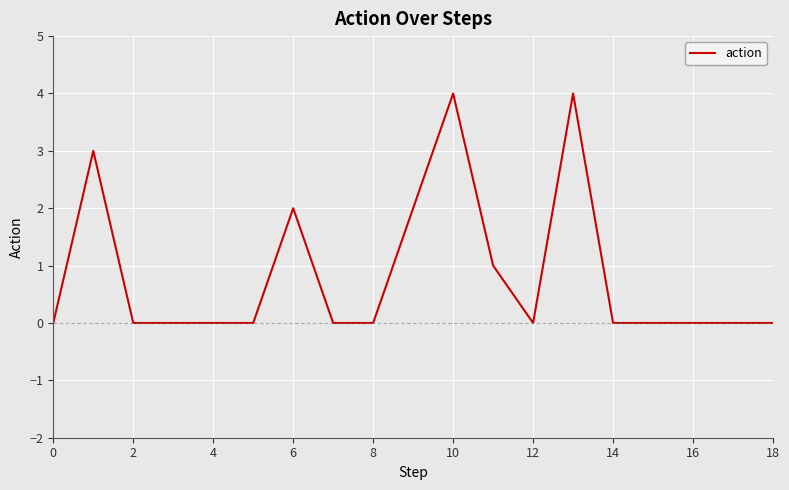

How many lines are shown in the chart?

1